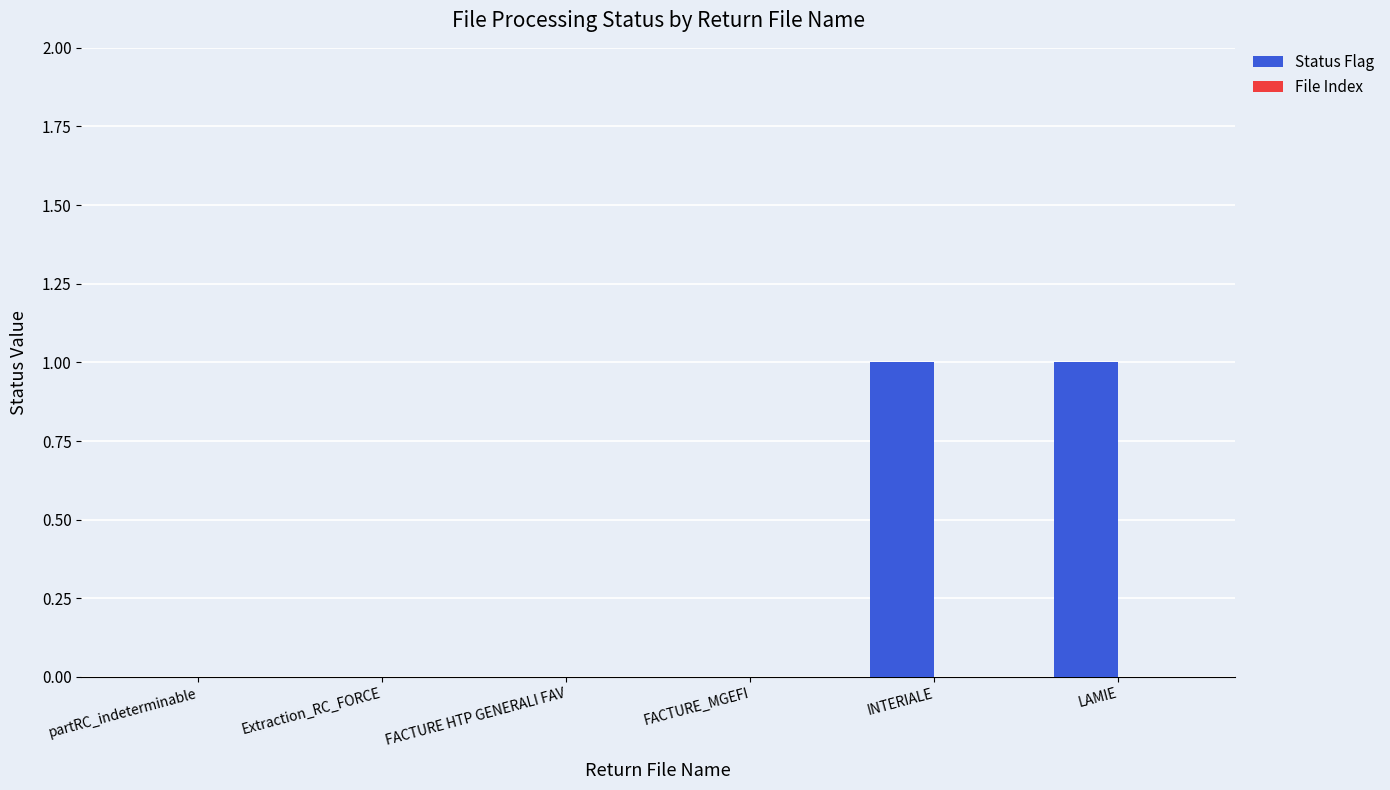

Which has a higher value, FACTURE HTP GENERALI FAV or LAMIE?

LAMIE